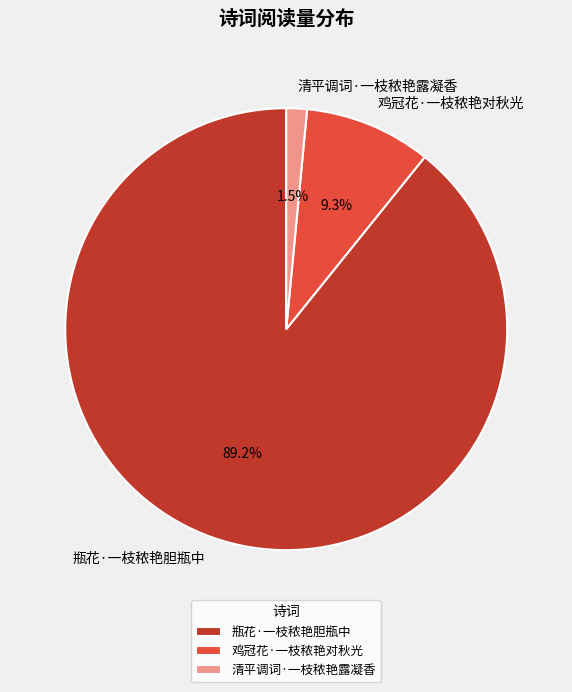

Which category has the biggest portion of the pie?

瓶花·一枝秾艳胆瓶中